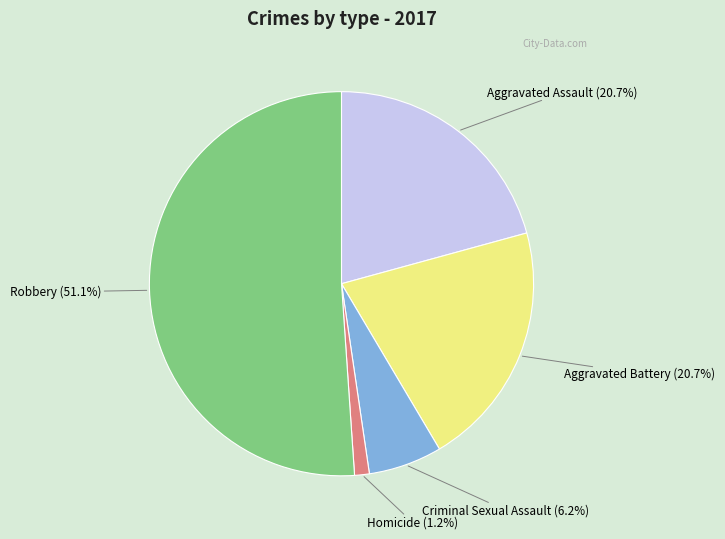

How much of the chart is everything except Aggravated Assault?

79.3%